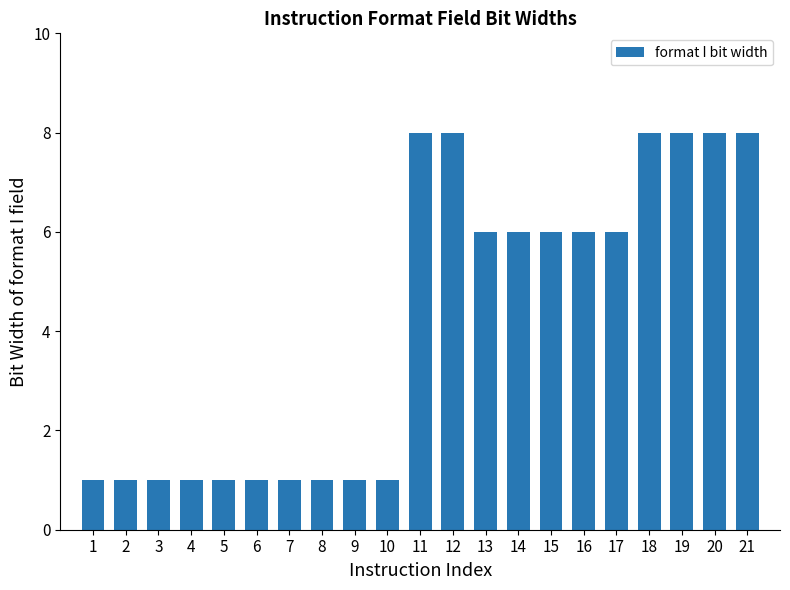

What is the ratio of the value at 7 to the value at 6?

1.0